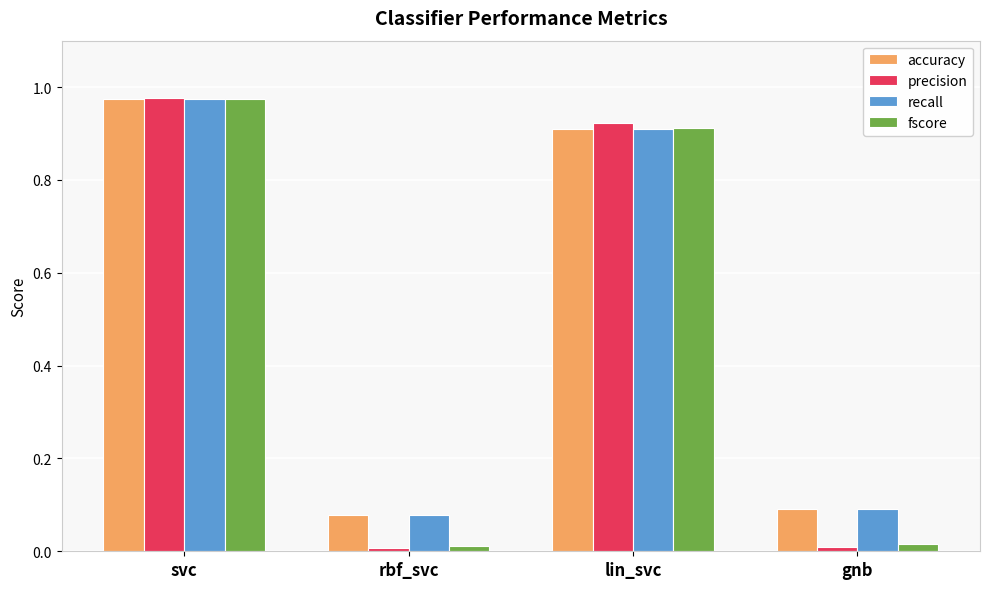

What is the label of the 4th bar from the left?

gnb